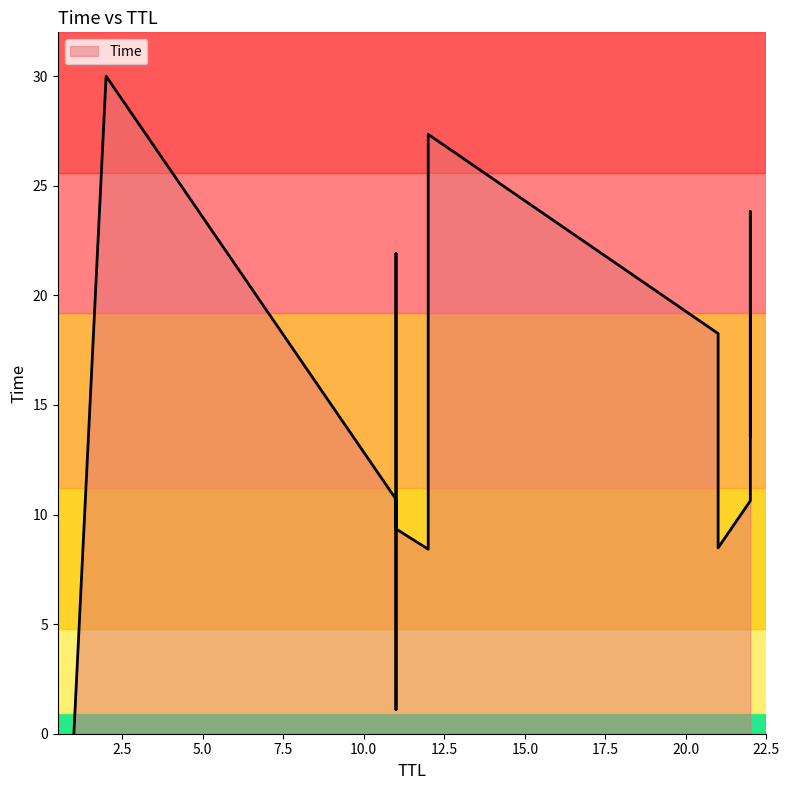

What is the average value?

13.8